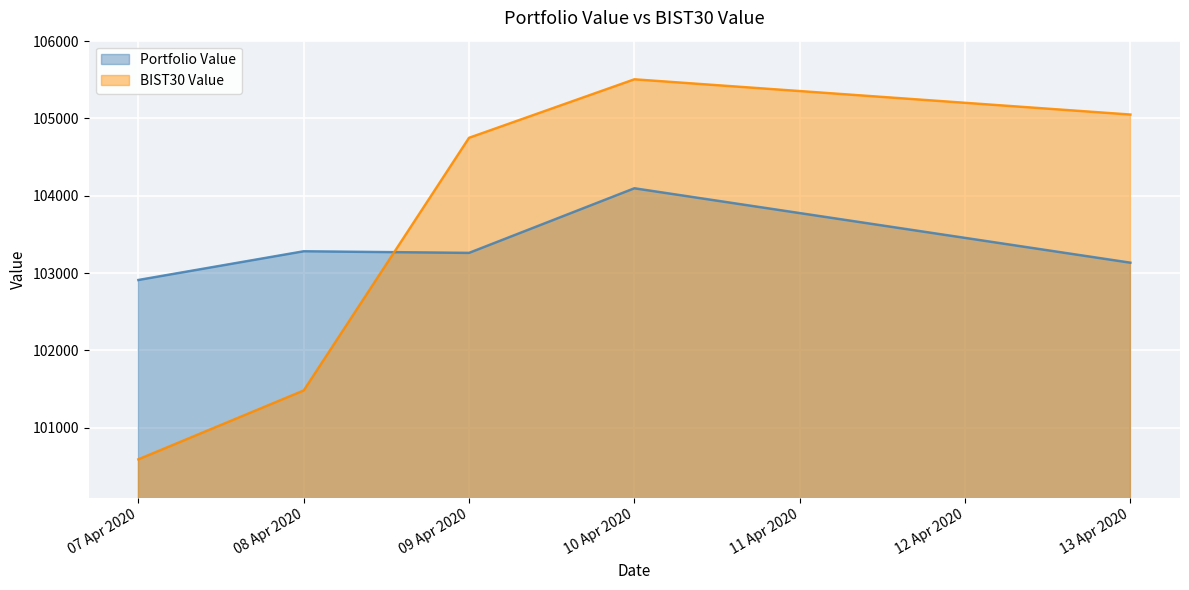

How many intersections are there between BIST30 Value and Portfolio Value?

1